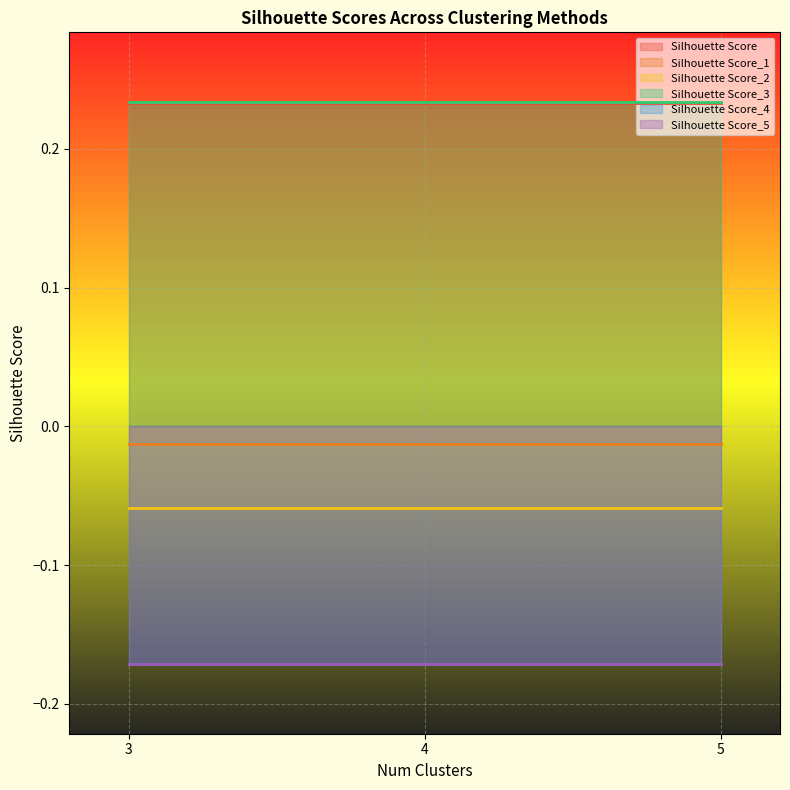

At 5.0, list the series in order from largest to smallest.

Silhouette Score_3, Silhouette Score, Silhouette Score_1, Silhouette Score_2, Silhouette Score_4, Silhouette Score_5